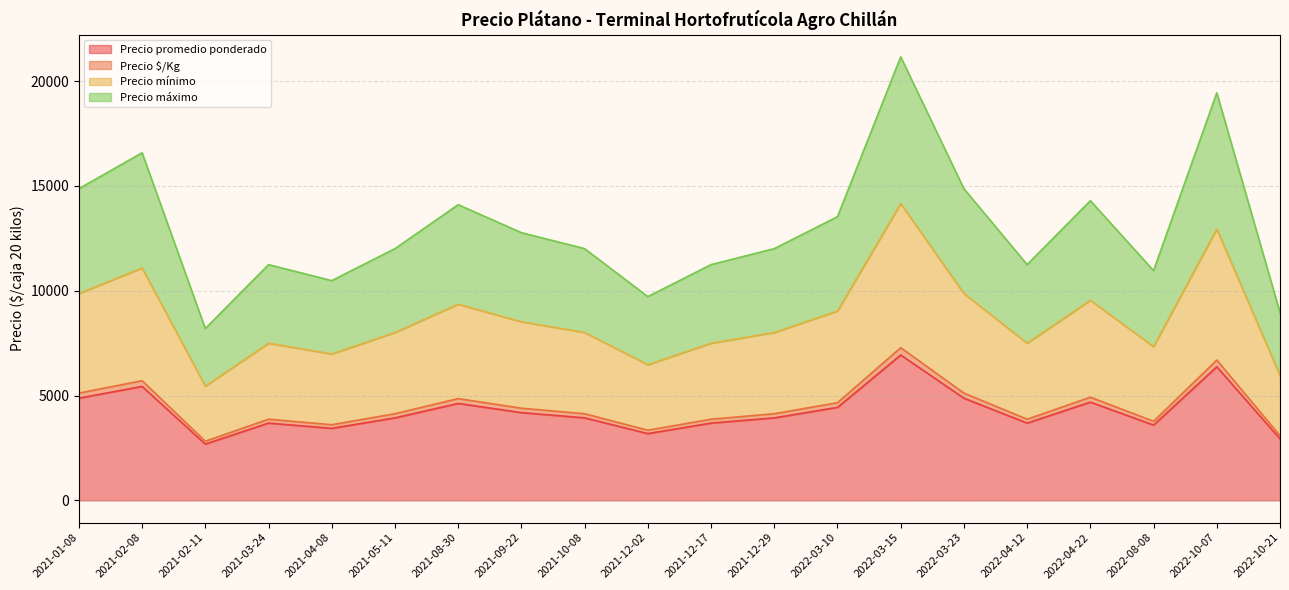

What is the minimum value for Precio promedio ponderado?

2687.5